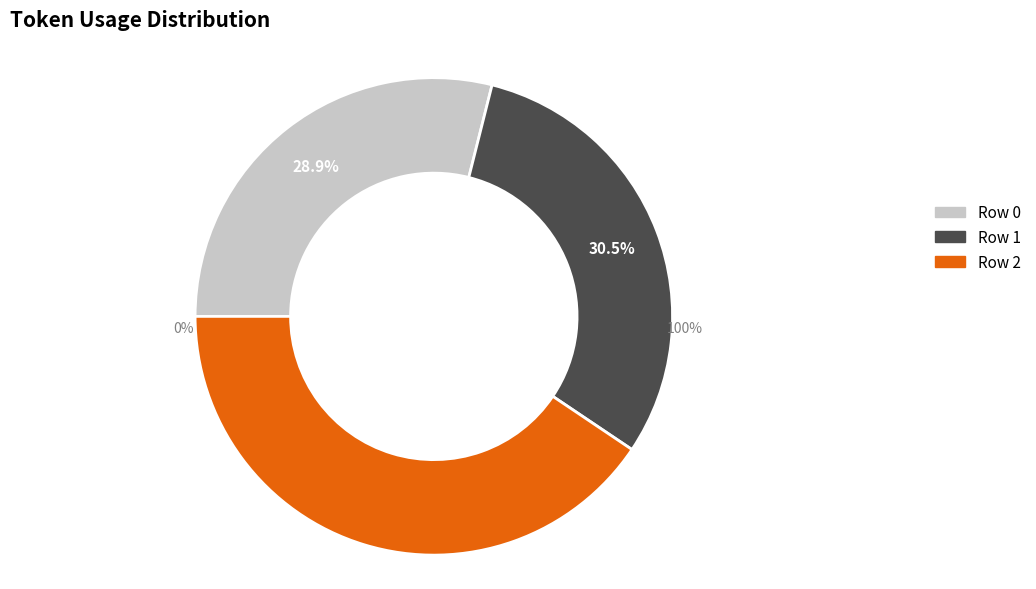

What percentage is NOT represented by Row 1?

69.5%